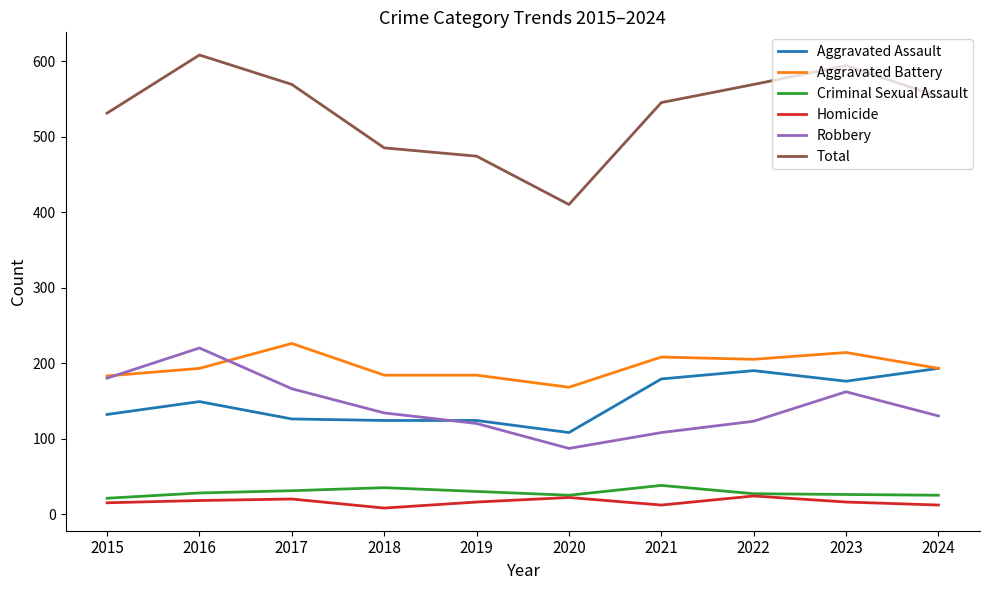

What is the greatest value displayed?

608